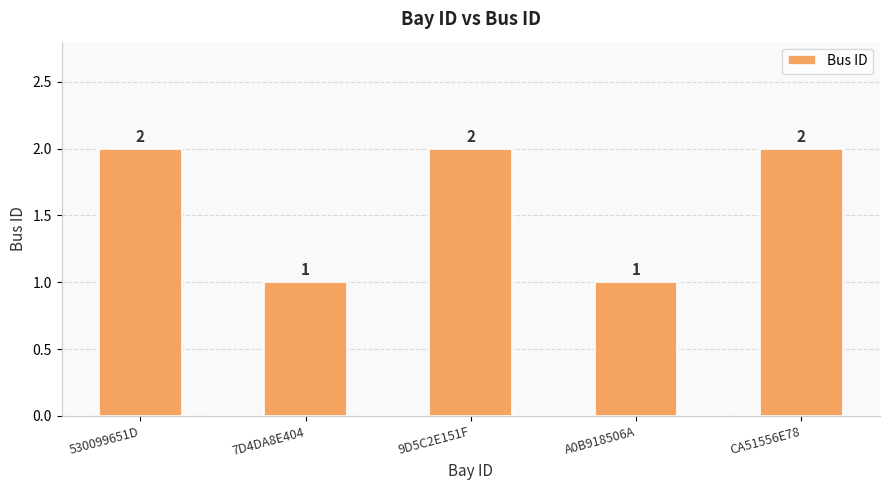

What is the sum of all values?

8